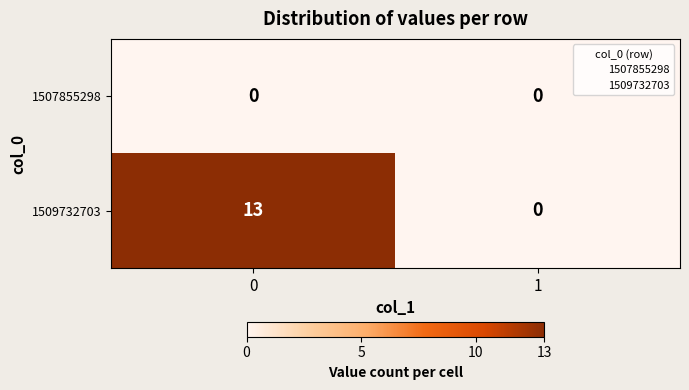

What is the sum of all 1509732703 values?

13